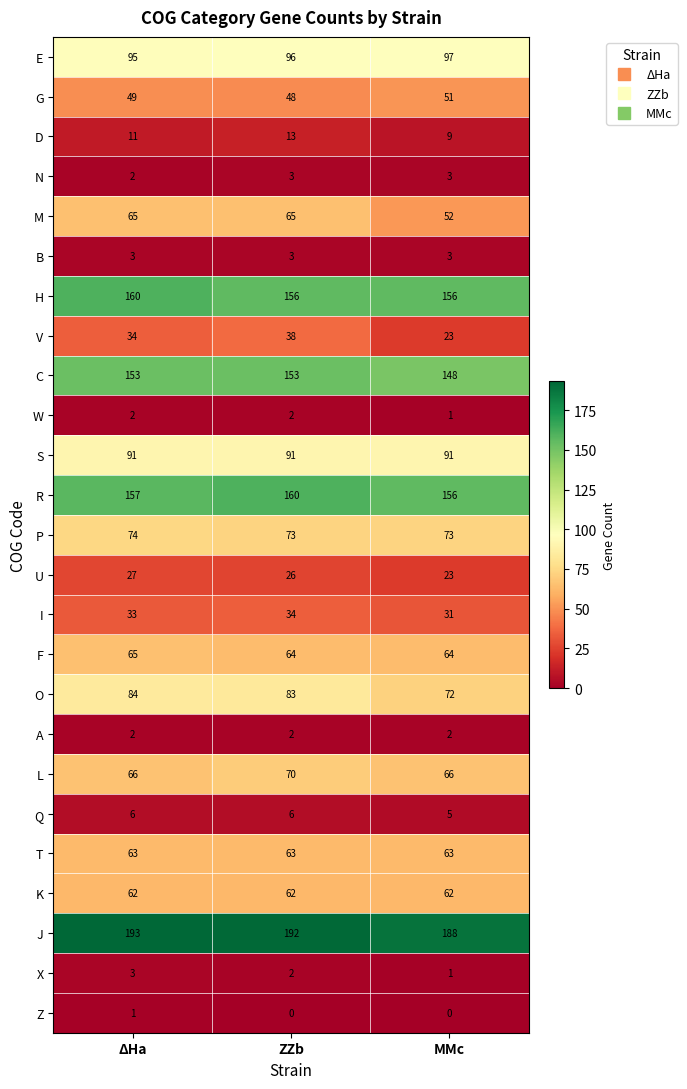

At how many categories does at least one series exceed 53?

3